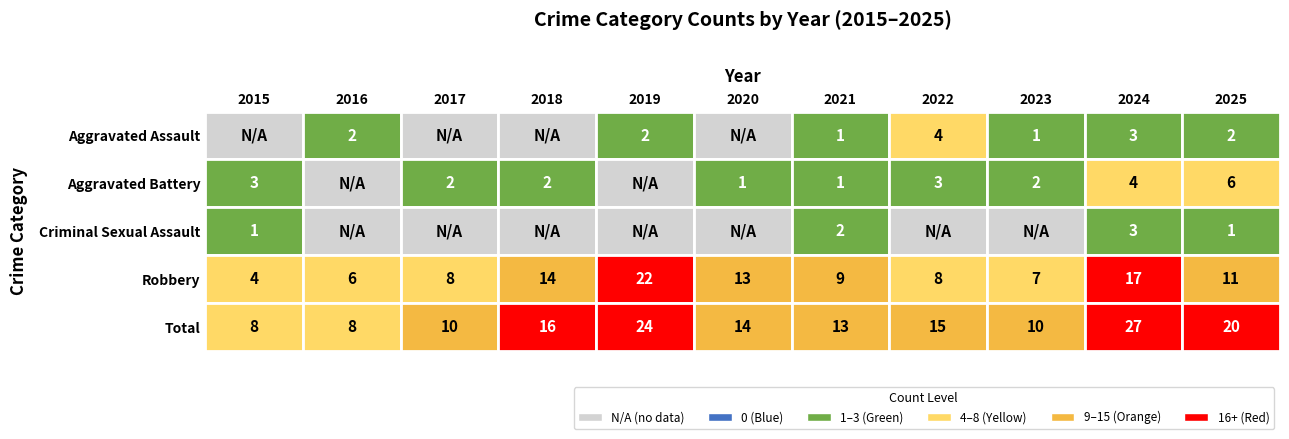

Between Aggravated Assault and 7, which is larger?

7